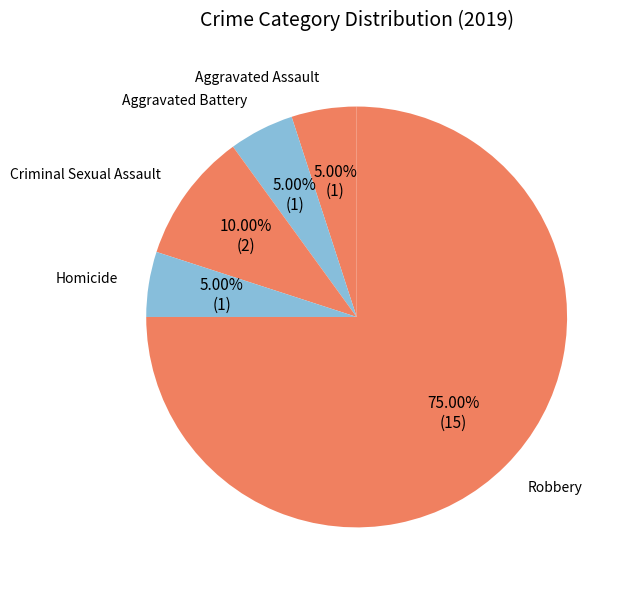

Is Criminal Sexual Assault the majority of the pie?

No